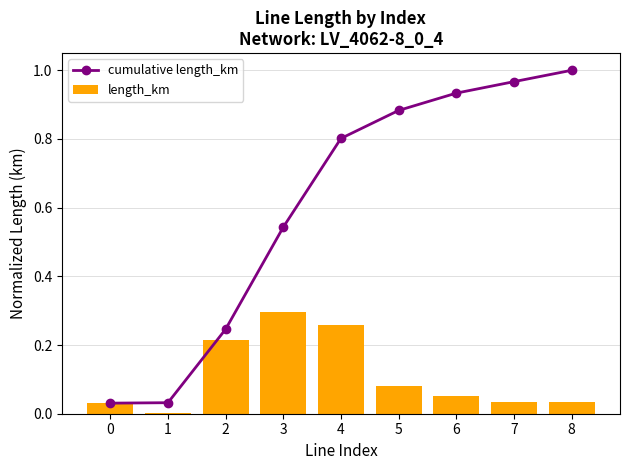

At 7, list the series in order from smallest to largest.

length_km, cumulative length_km